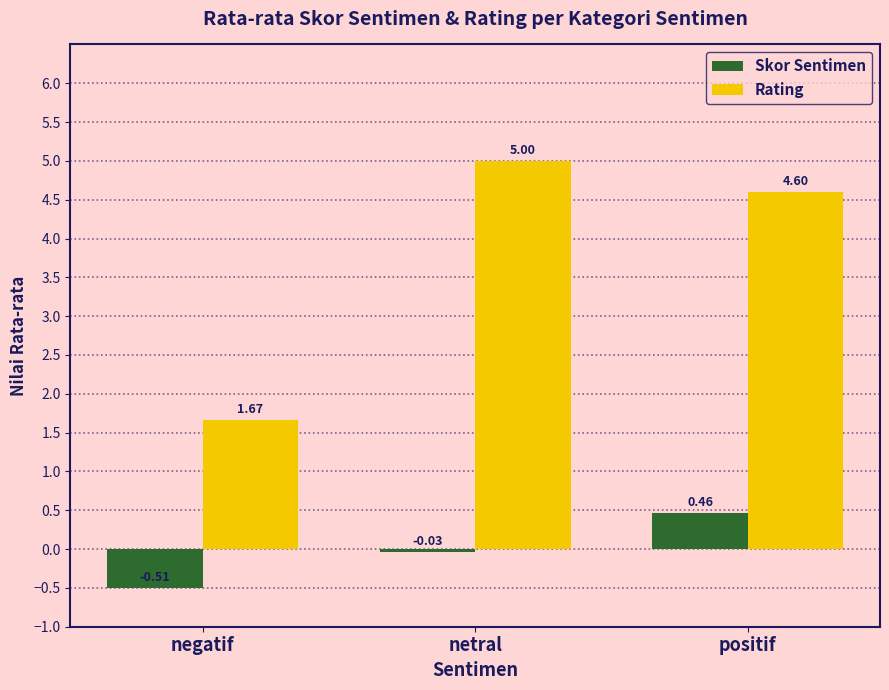

Which label corresponds to the smallest value in the chart?

negatif